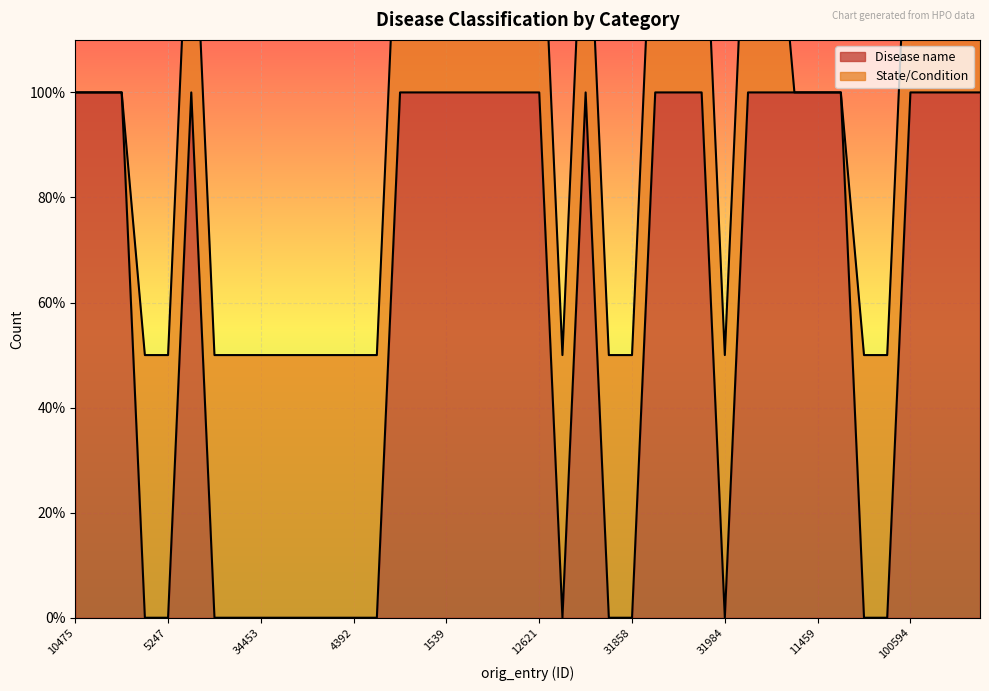

At which category does the chart reach its peak across all series?

10475